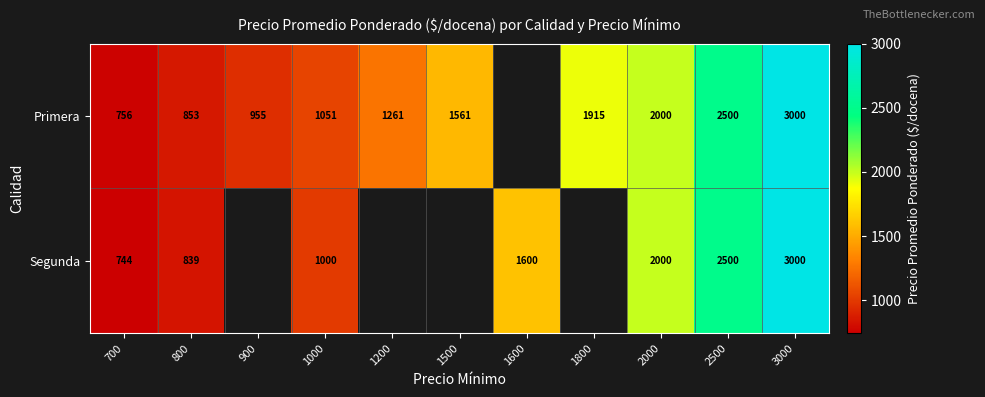

What is the sum of the Segunda values at 3000 and 1600?

4600